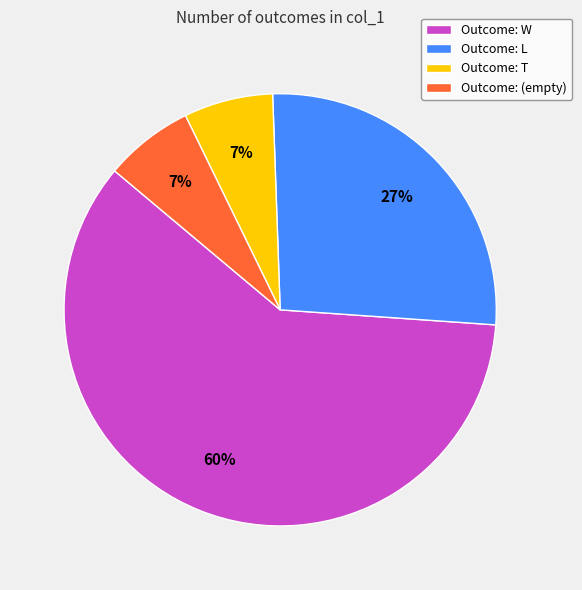

Combined, do Outcome: (empty) and Outcome: L account for over 50%?

No